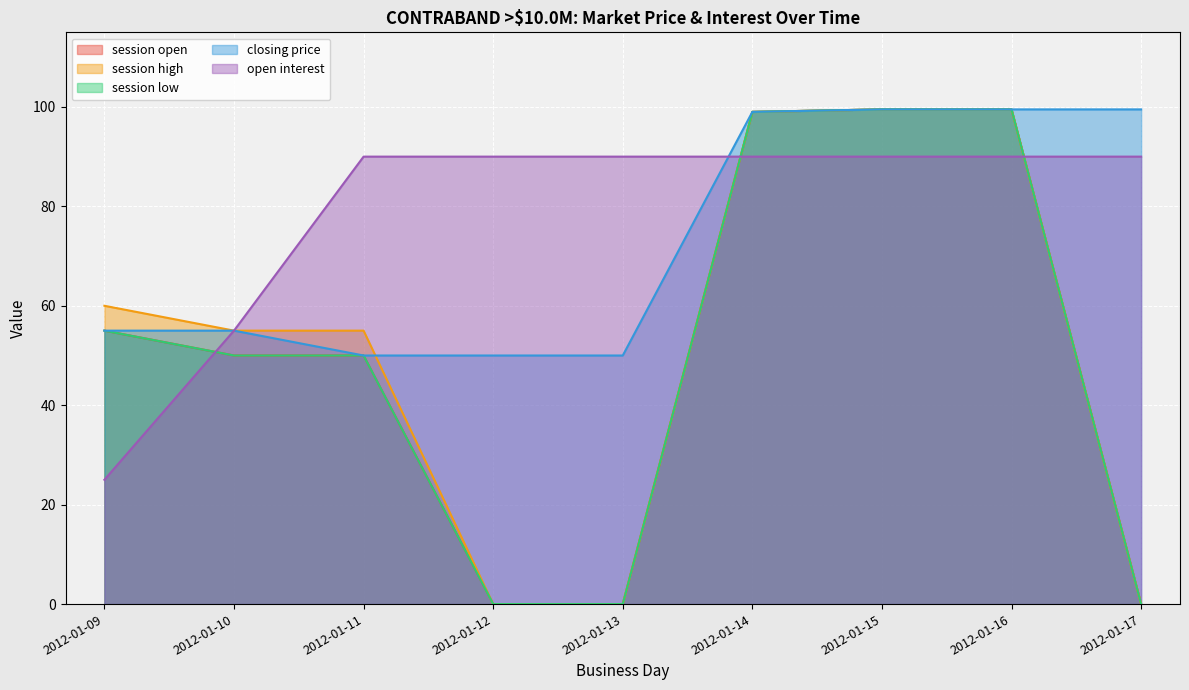

Which series changed the most between 2012-01-10 and 2012-01-15?

session open